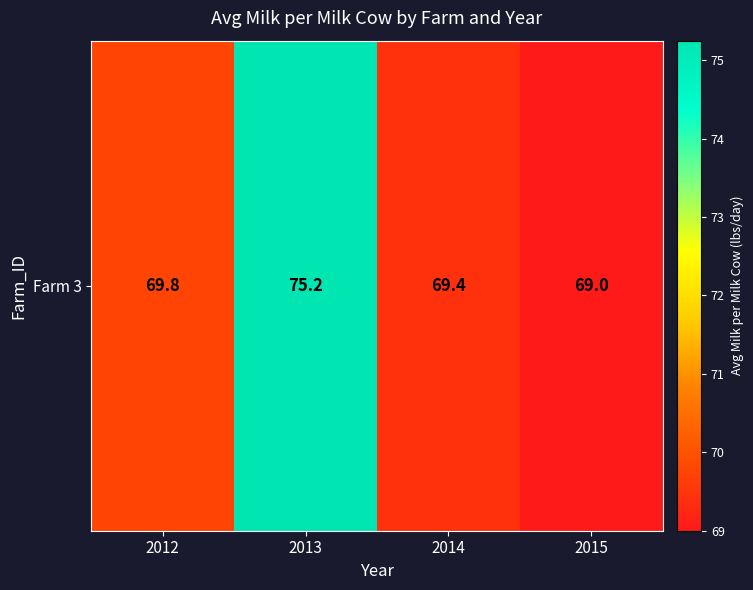

Reading left to right, transcribe all the data shown in this chart.

69.8	75.2	69.4	69.0